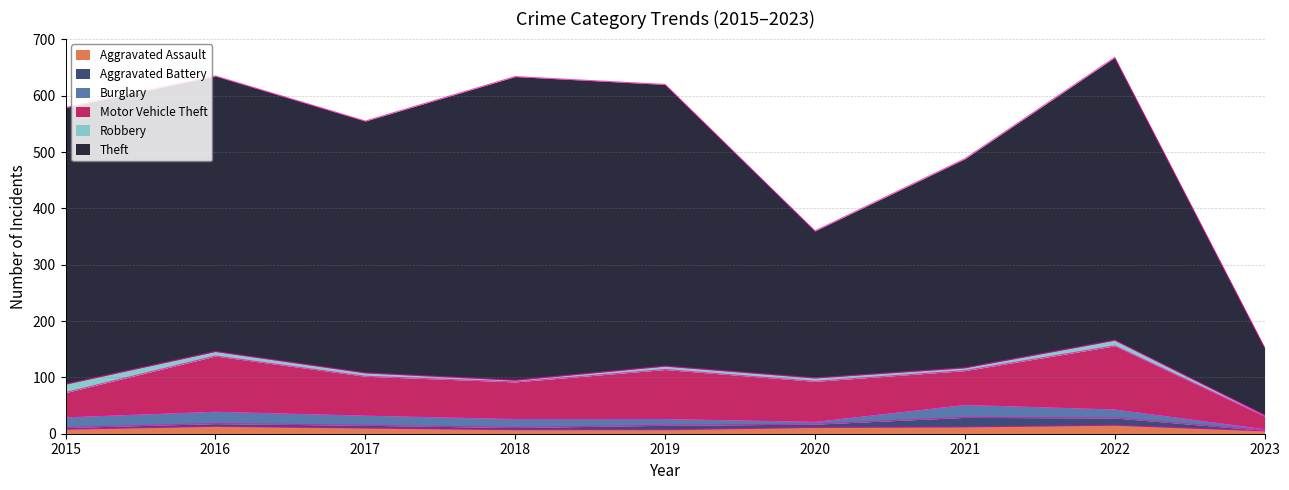

Is it true that Motor Vehicle Theft equals 90 at 2021?

False